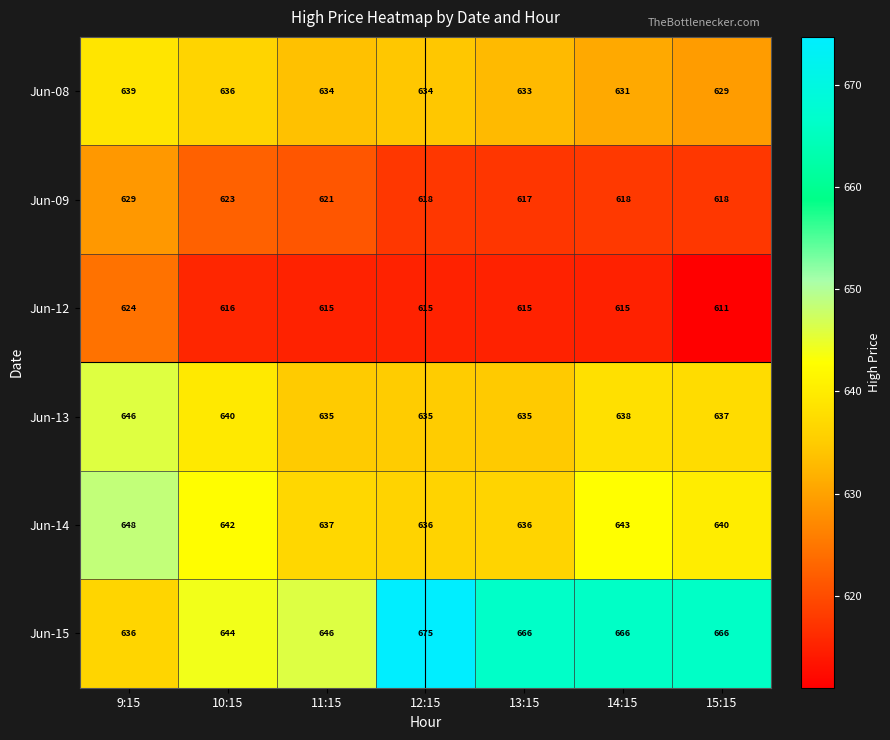

Which series has the largest range (max minus min)?

Jun-15